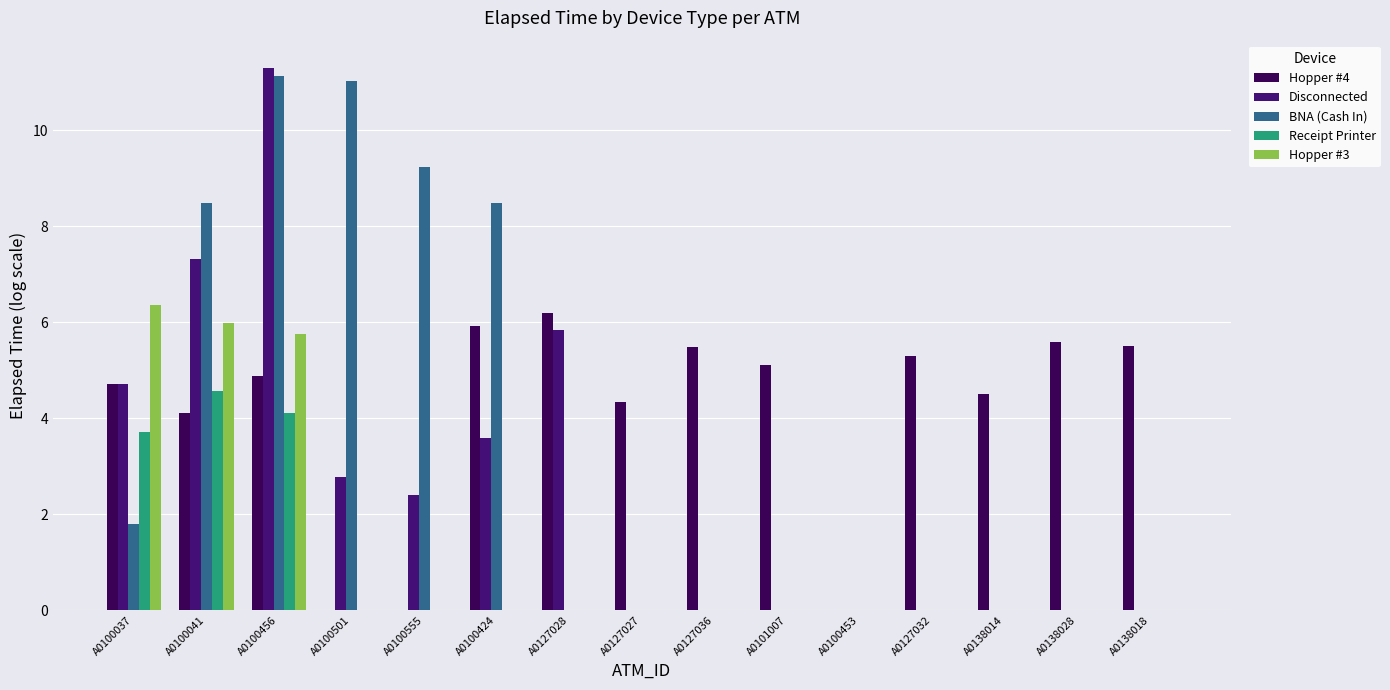

At which label is Receipt Printer closest to 2?

A0100037